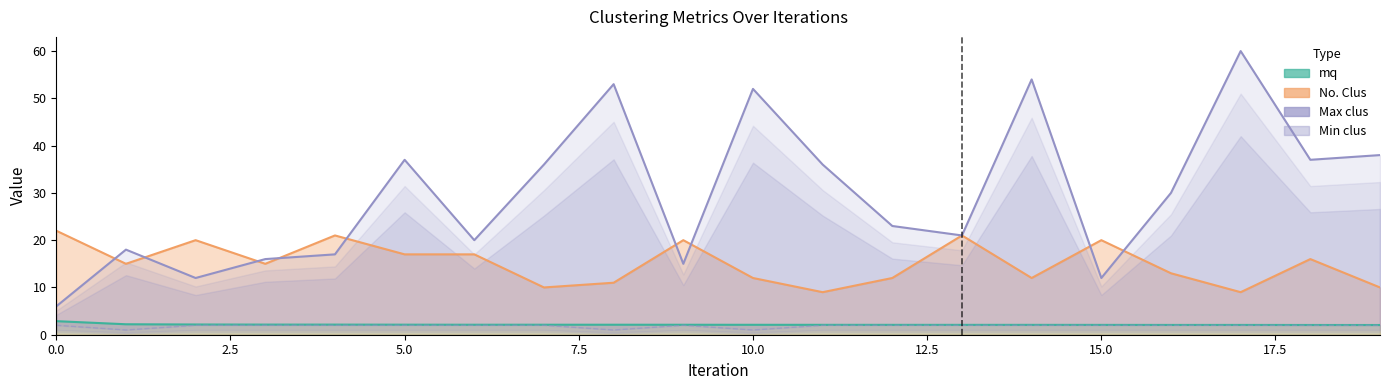

What is the average value of the Max clus series?

30